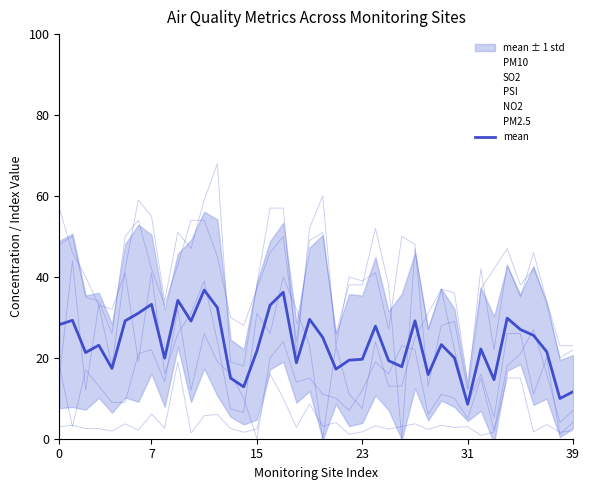

How many data points are less than 23?

20